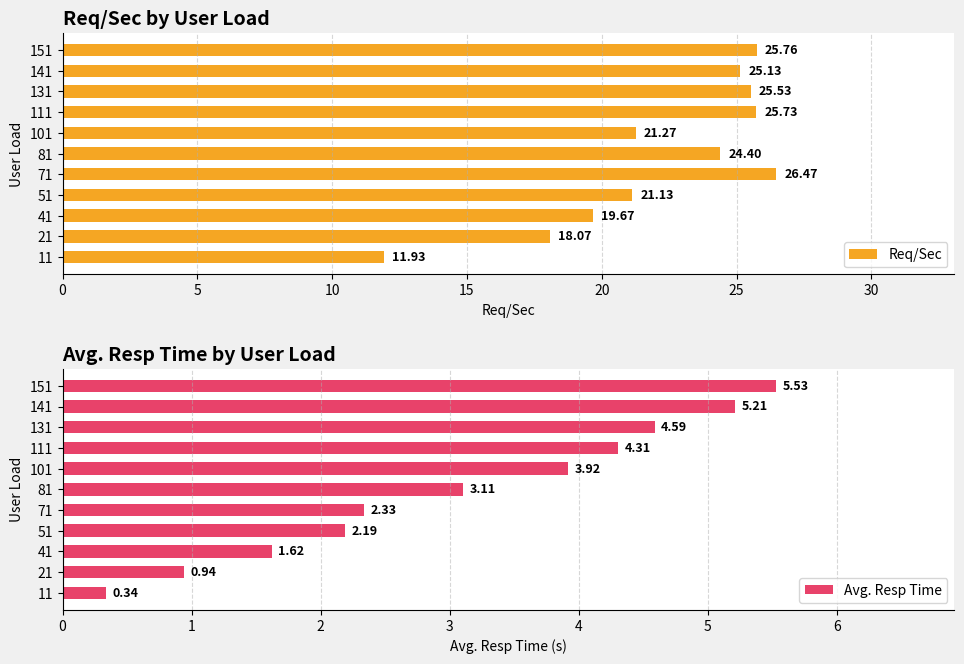

List the labels in order of Req/Sec value, largest first.

71, 151, 111, 131, 141, 81, 101, 51, 41, 21, 11